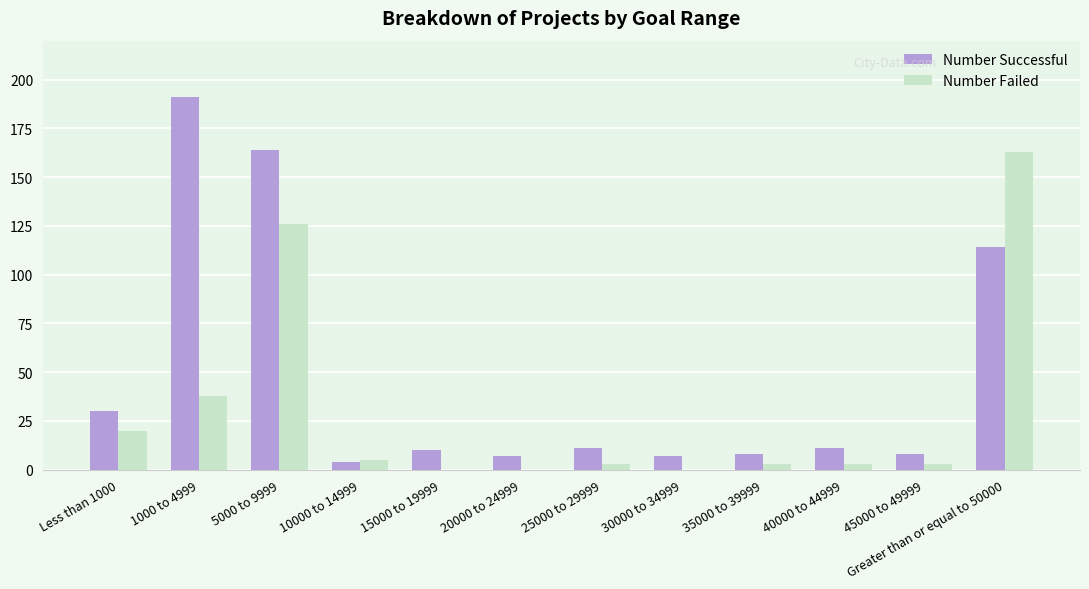

At which label does Number Failed reach its peak?

Greater than or equal to 50000